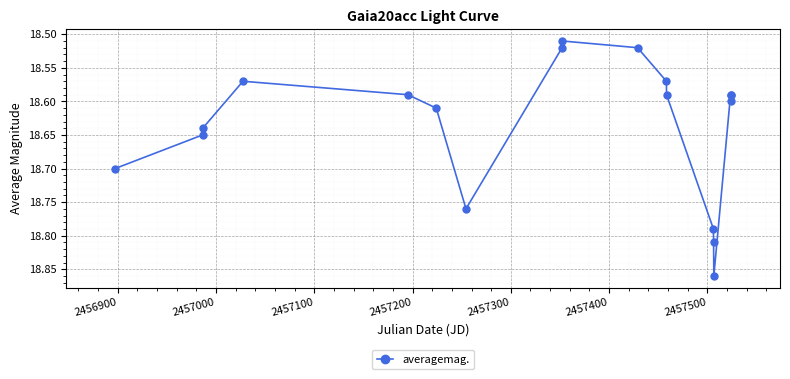

How many categories are shown in the chart?

18